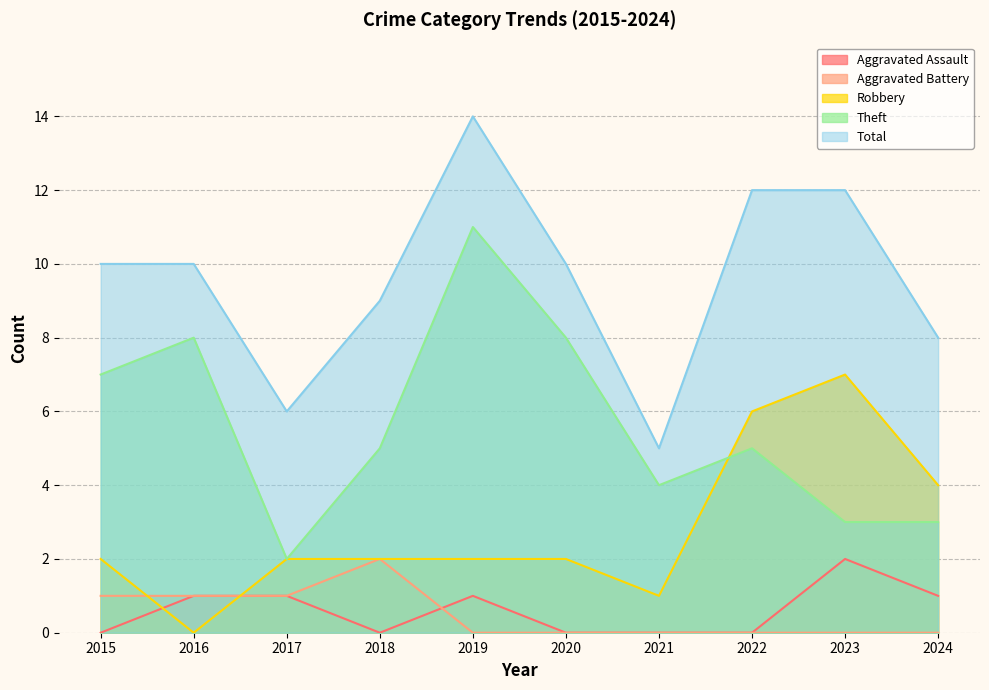

At which category is the sum across all series the highest?

2019